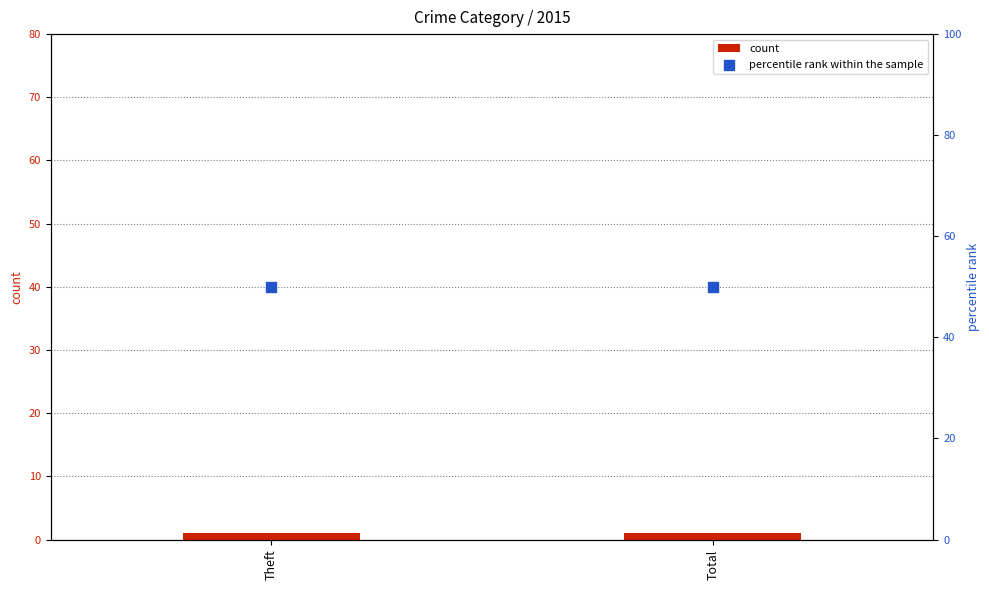

Which series has the largest Y range (max minus min)?

count